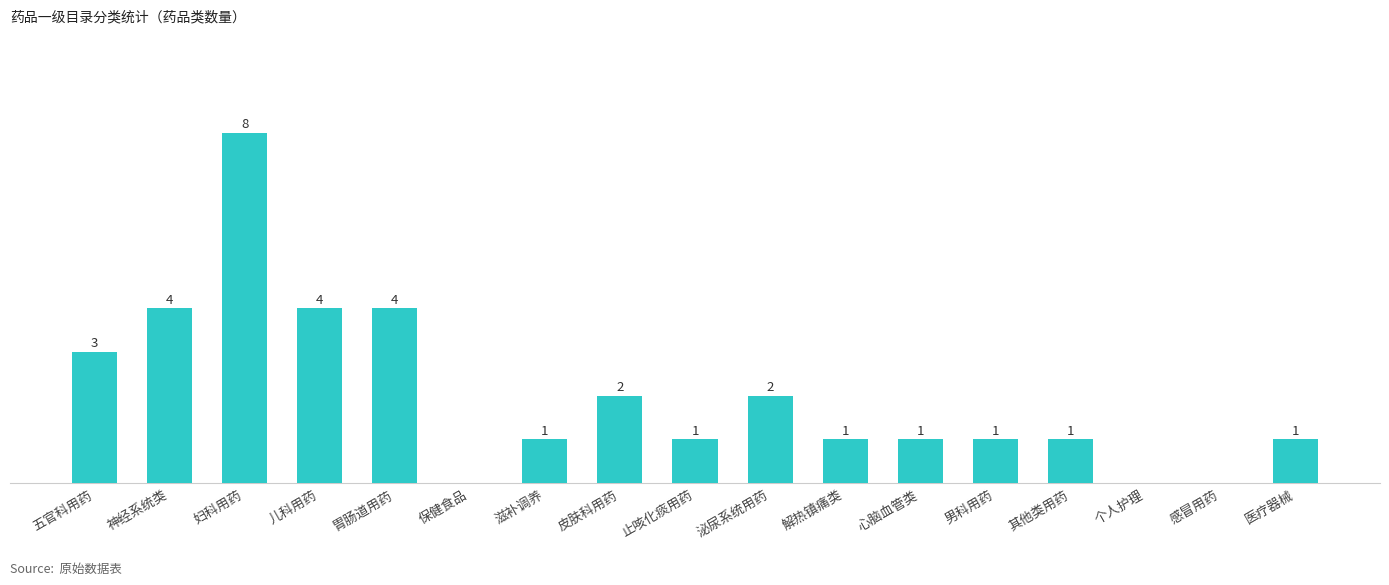

Which label corresponds to the largest value in the chart?

妇科用药